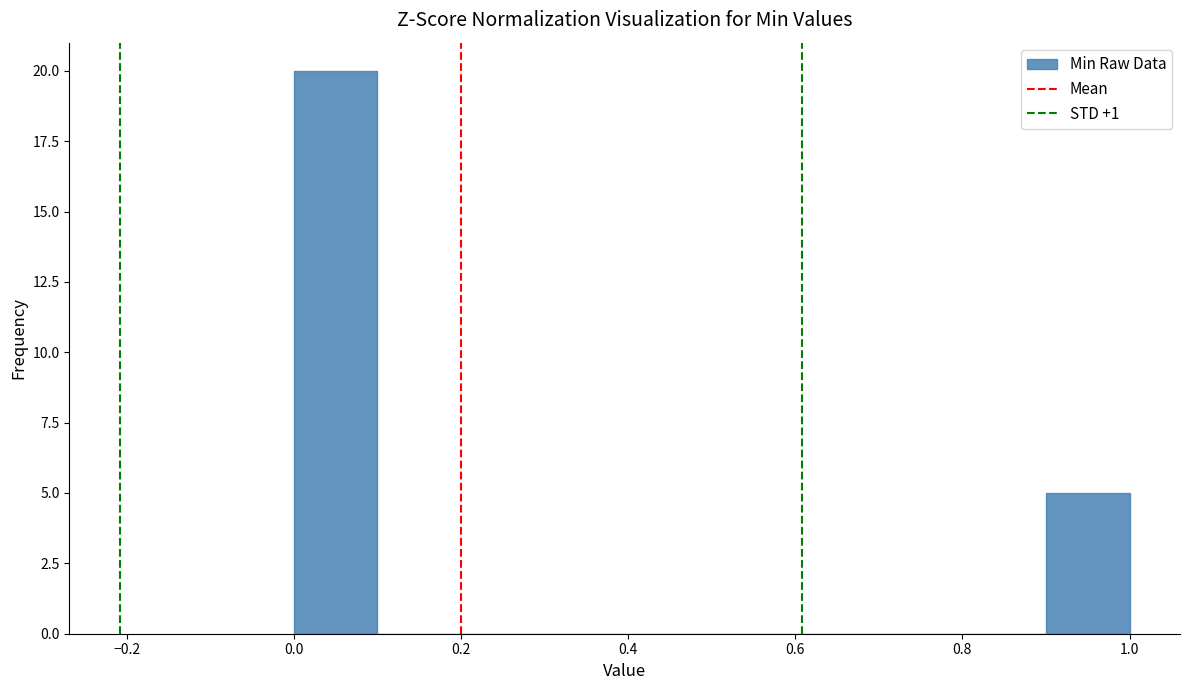

How tall is the bar that spans 0.9 to 1.0 on the x-axis? The values are not printed on the chart, so give them approximately, as read against the axis.

5